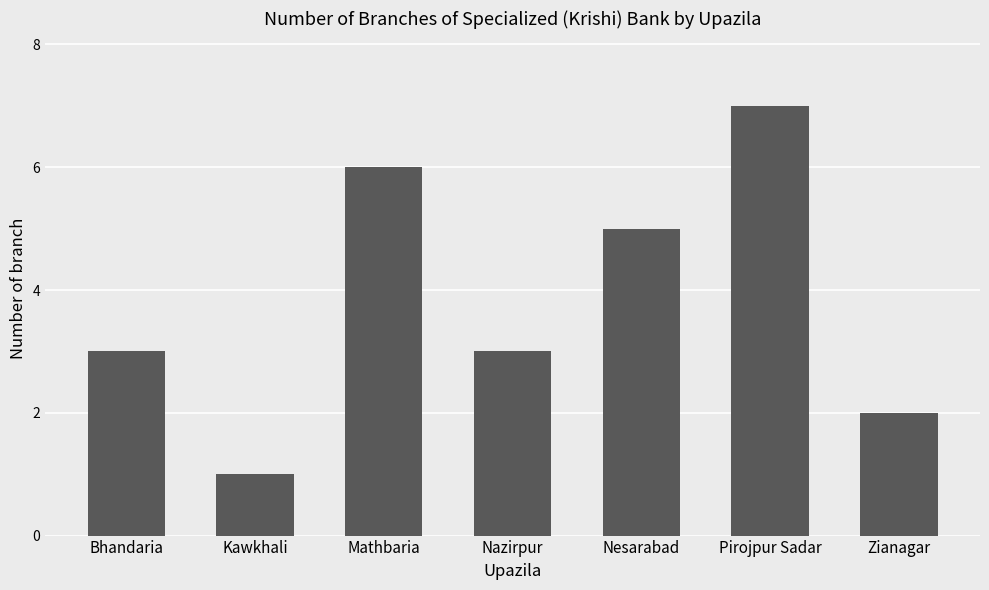

Which has a higher value, Kawkhali or Mathbaria?

Mathbaria